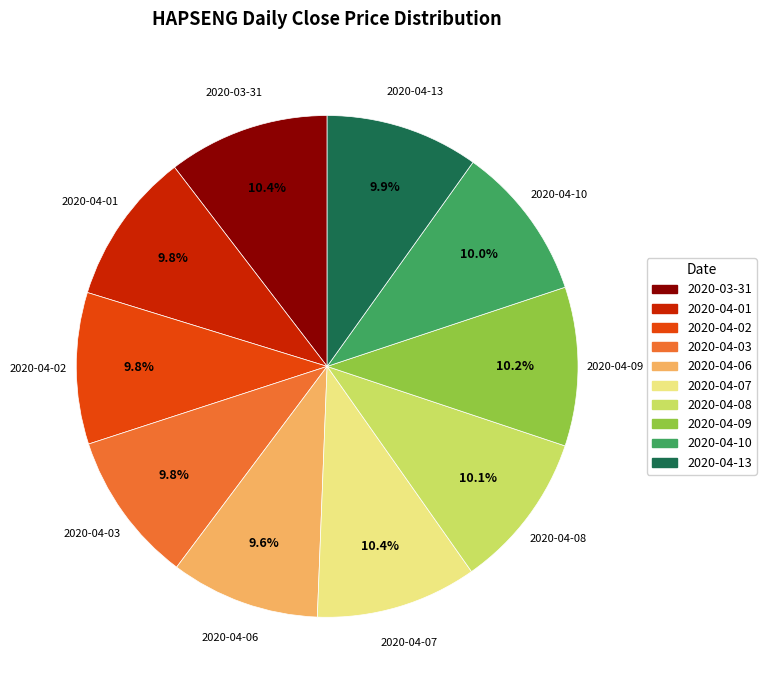

What is the ratio of the value at 2020-04-07 to the value at 2020-03-31?

1.0